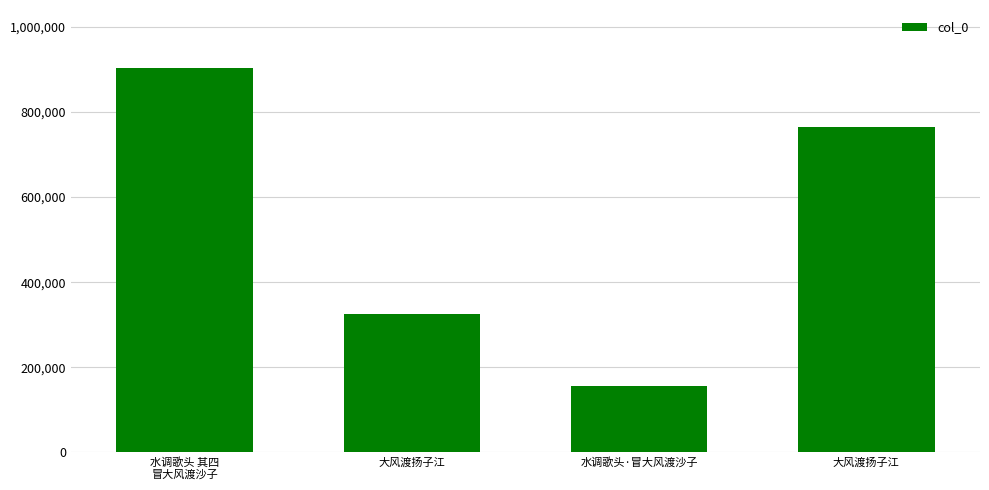

What is the approximate value at 水调歌头·冒大风渡沙子, to the nearest 100?

156700